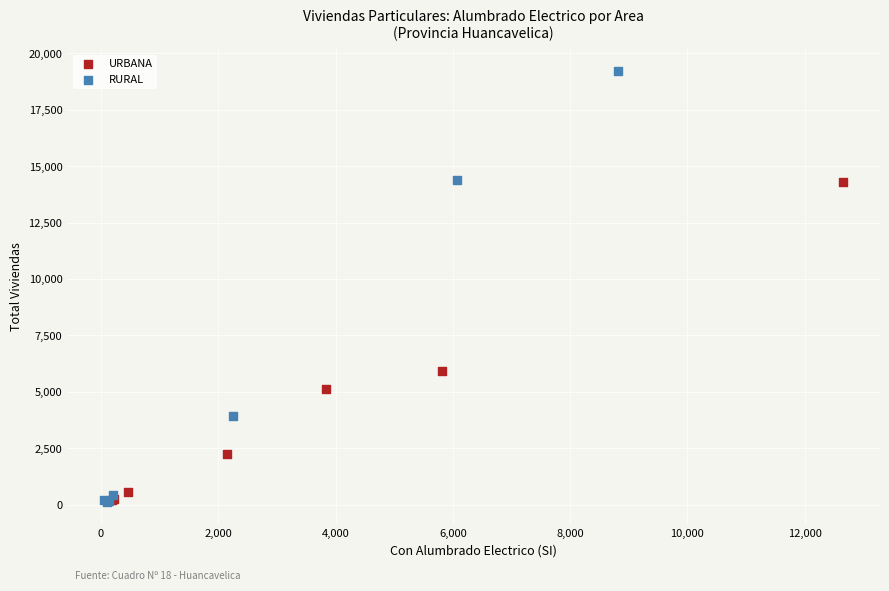

Which series contains the highest Y value?

RURAL